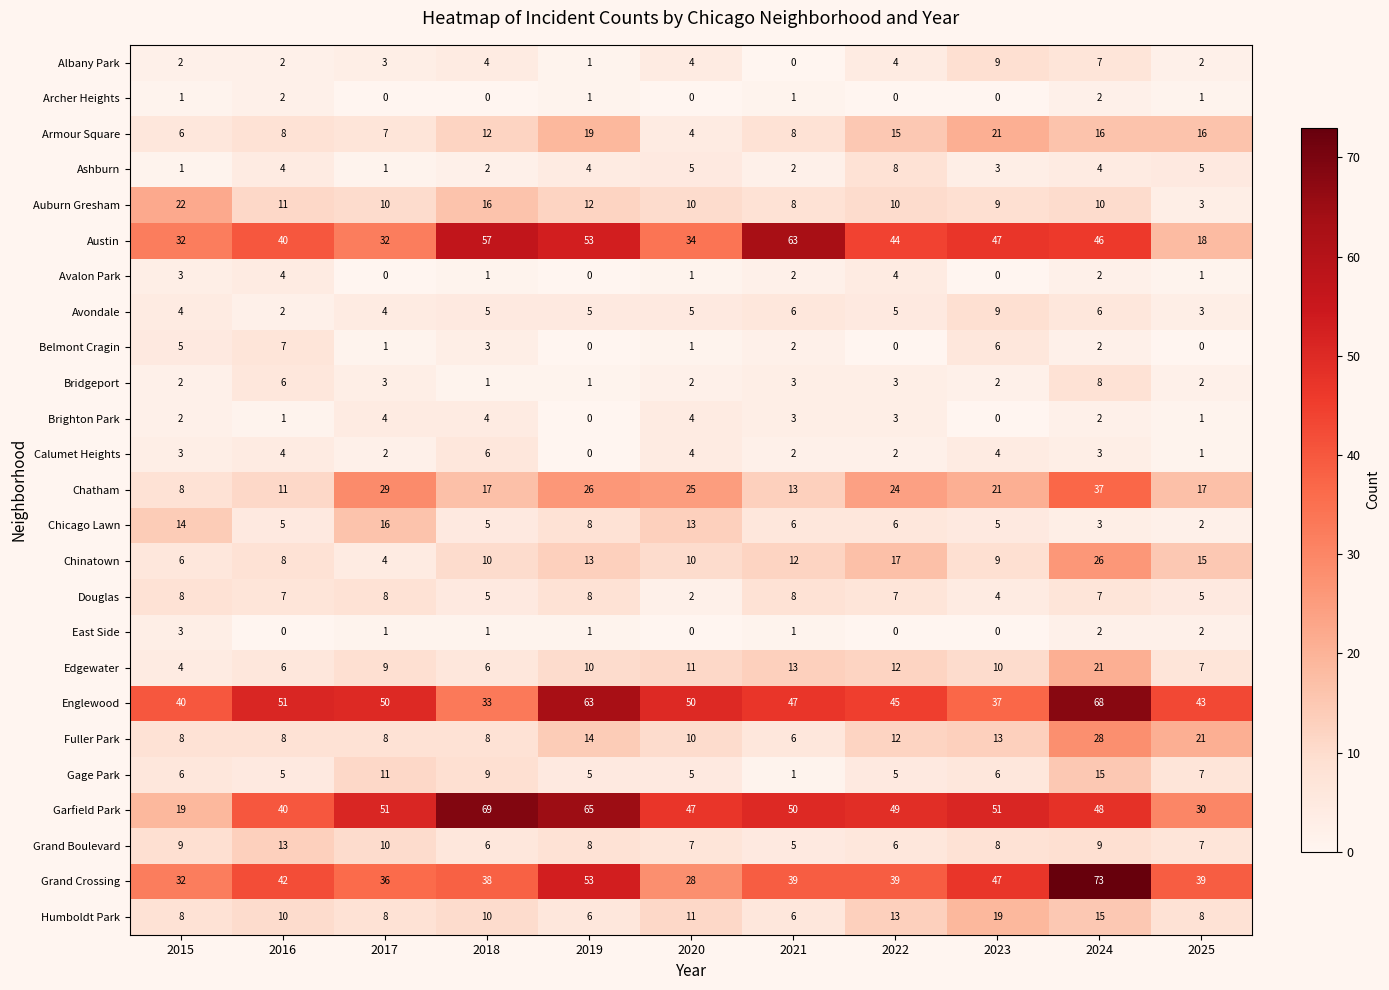

The Chicago Lawn series shows 9 at 2021. True or false?

False